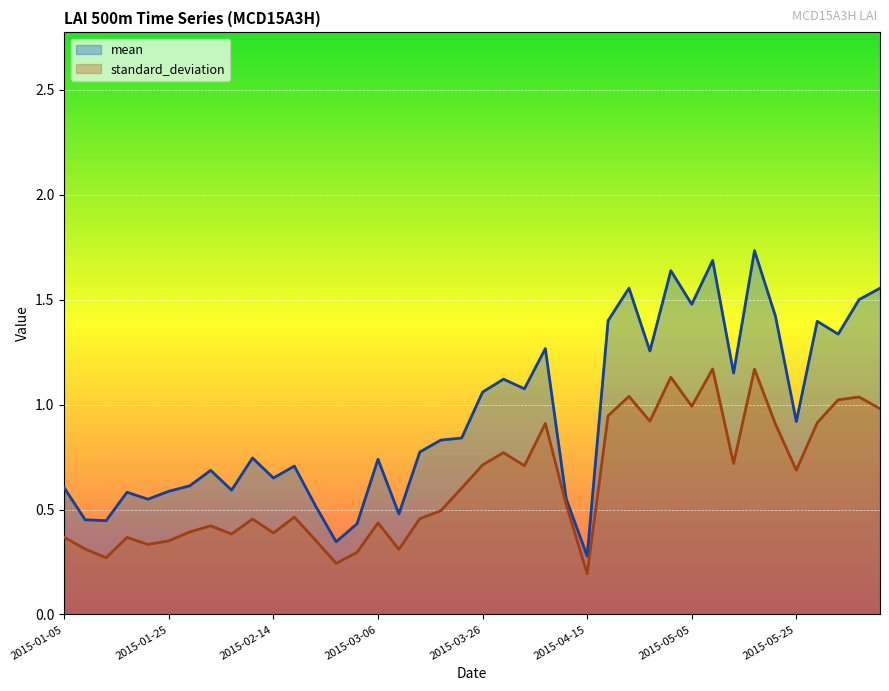

What is the total value across all series at 2015-02-02?

1.1